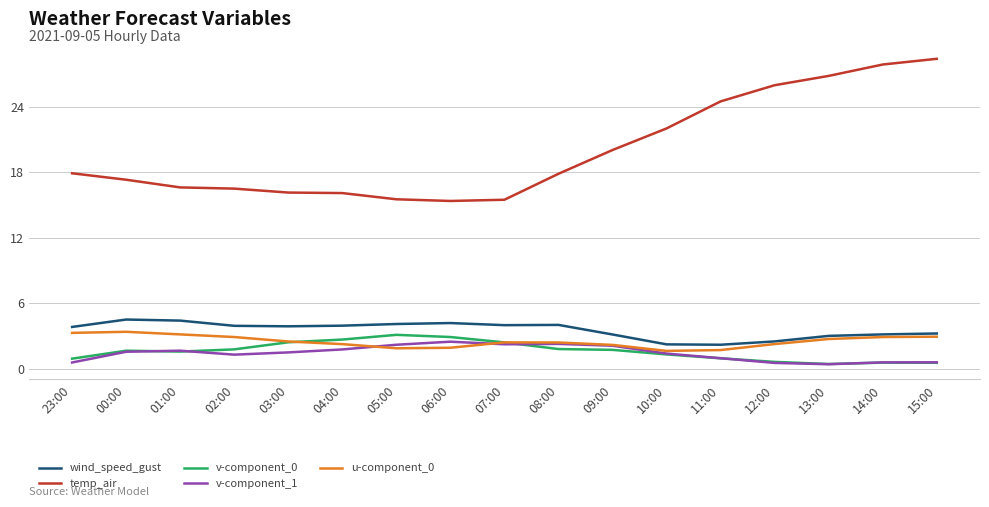

The temp_air series shows 50.7 at 15:00. True or false?

False